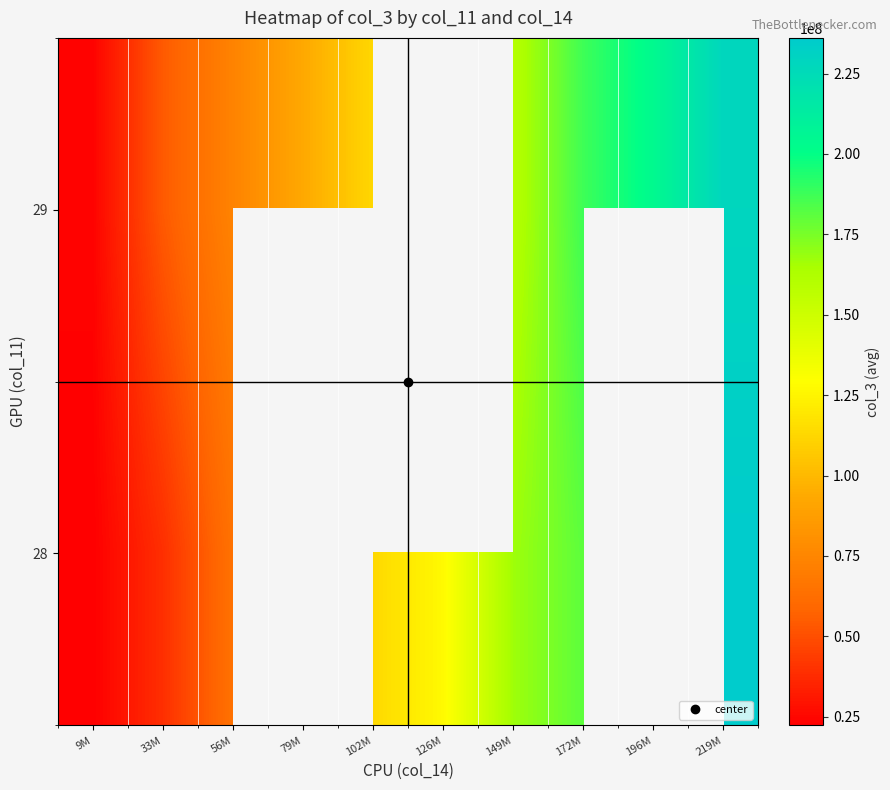

What is the difference between the second highest and second lowest values in the 29 series?

149636846.4